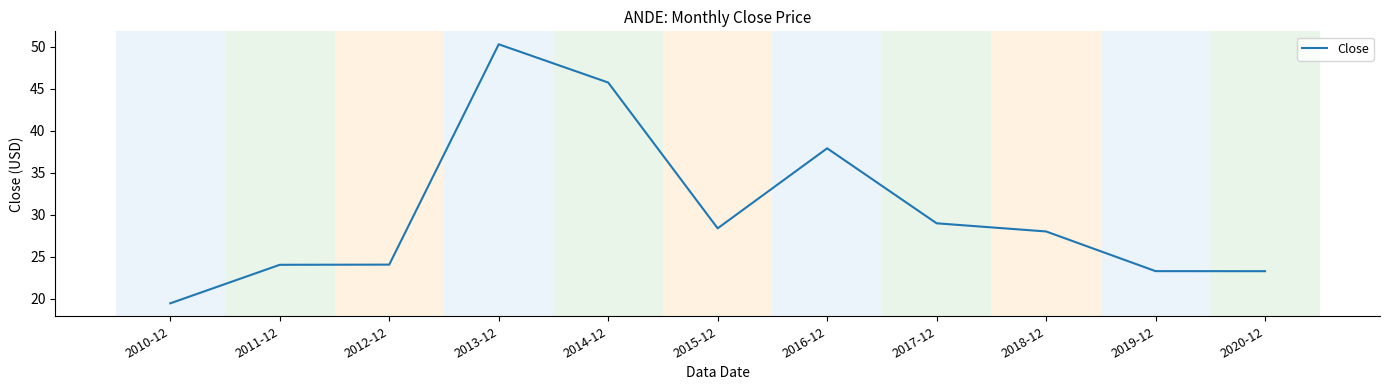

What position from the right is 2018-12?

3